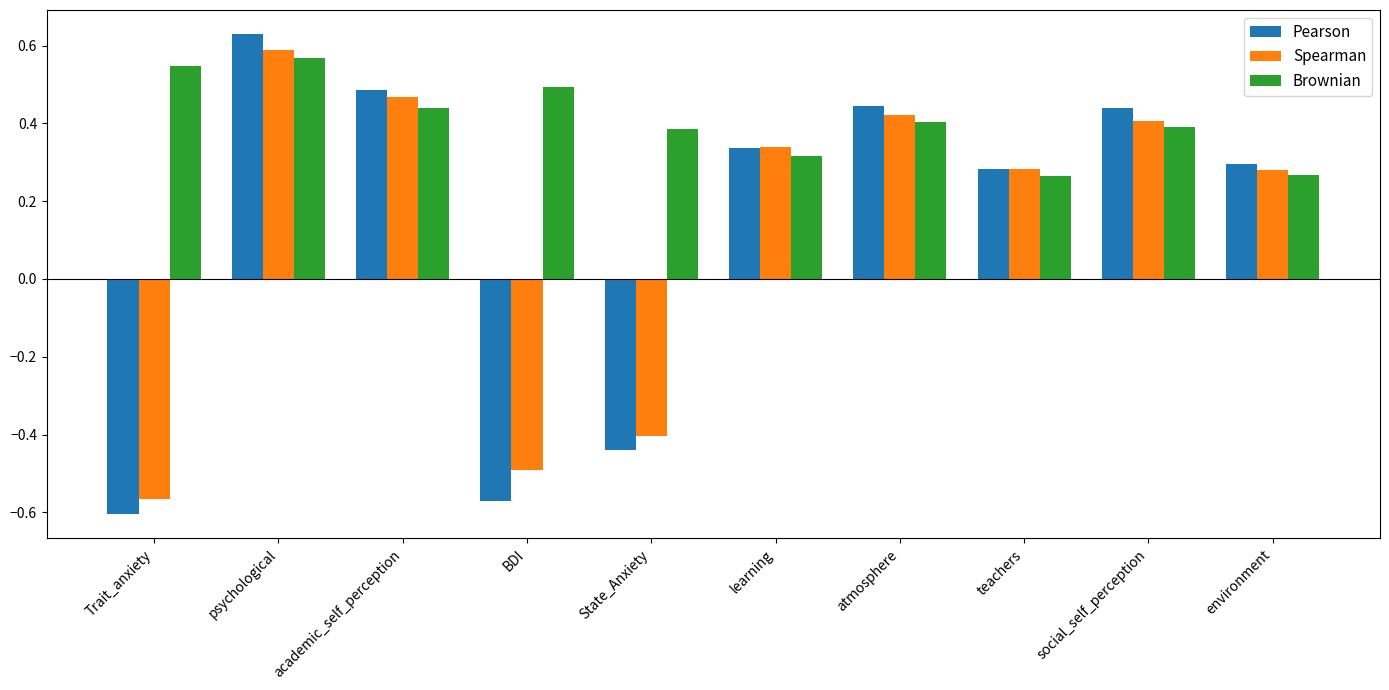

How many Pearson values are between 0 and 1?

7